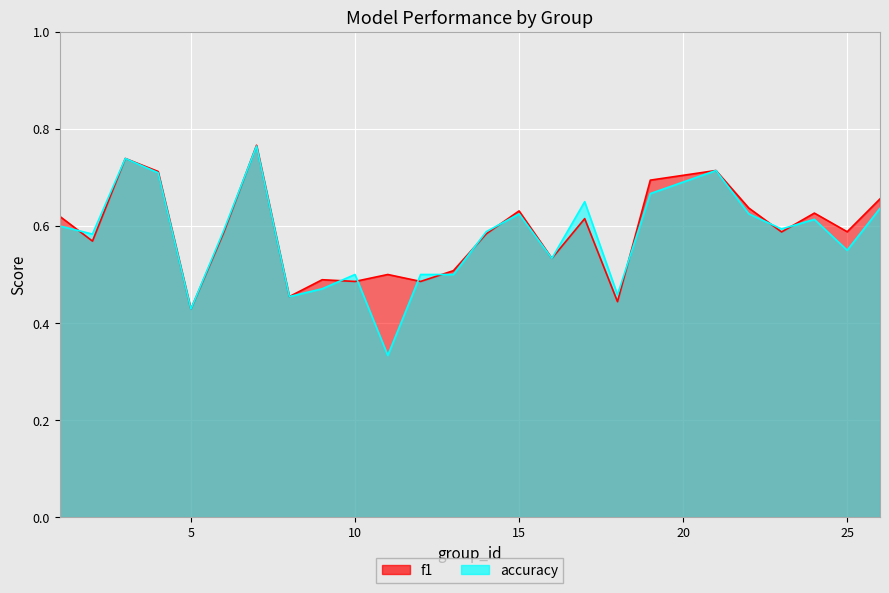

What is the smallest value displayed?

0.3